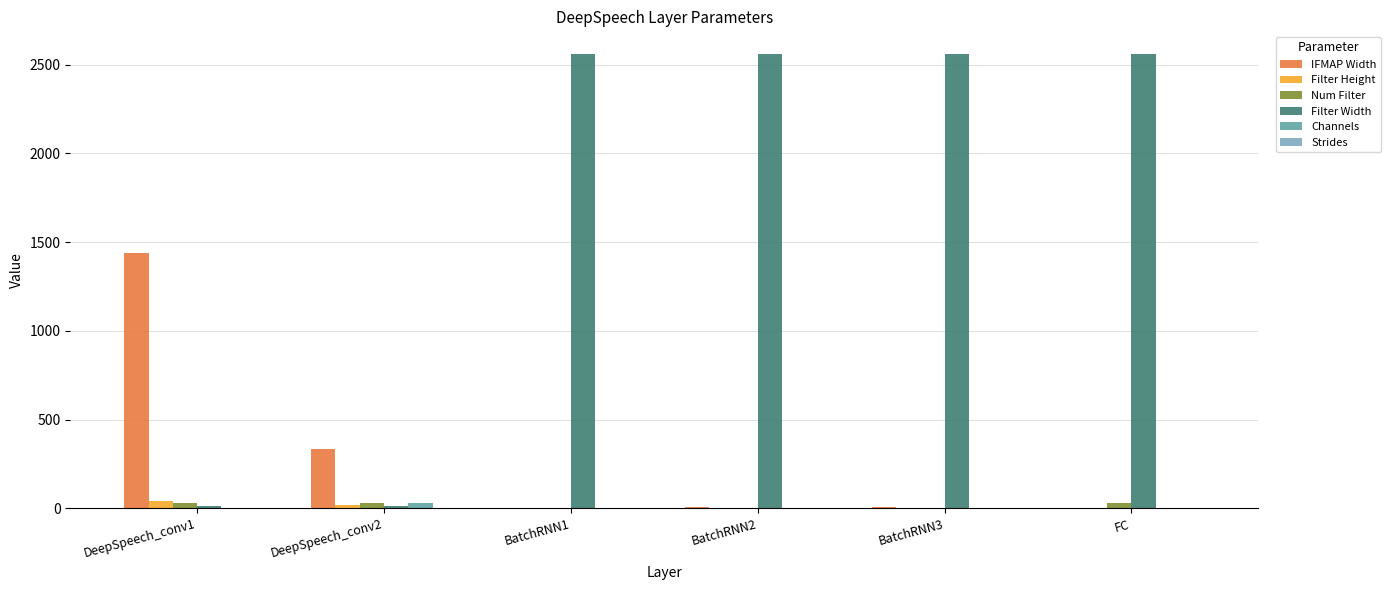

What is the greatest value displayed?

2560